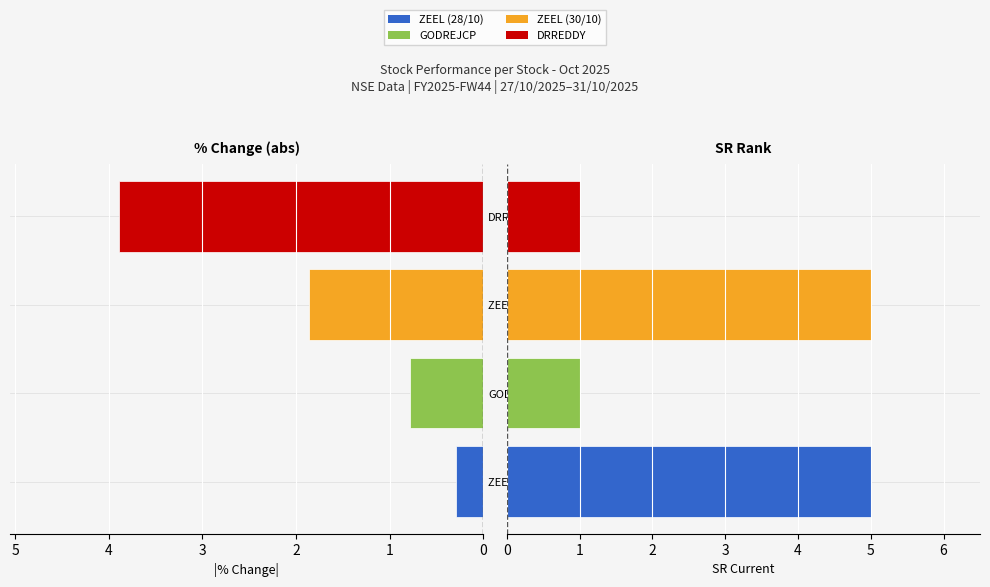

Is the value of |% Change| at GODREJCP greater than the value of SR Rank at GODREJCP?

No